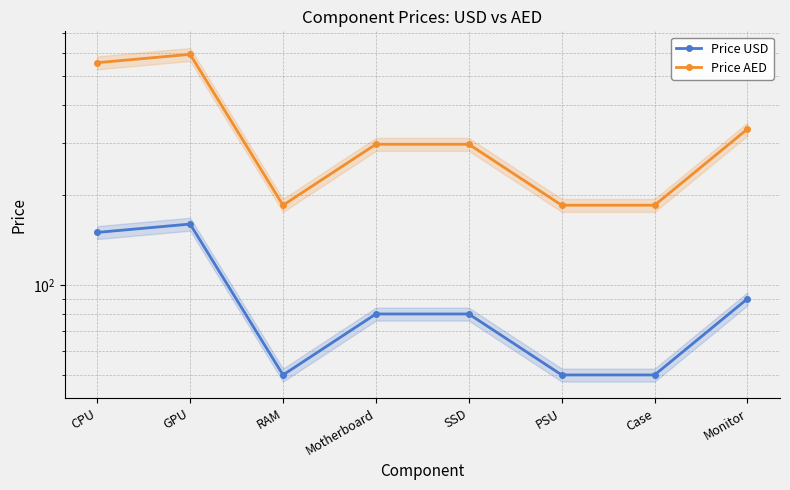

In Price AED, how many points are higher than both neighbors (excluding endpoints)?

1